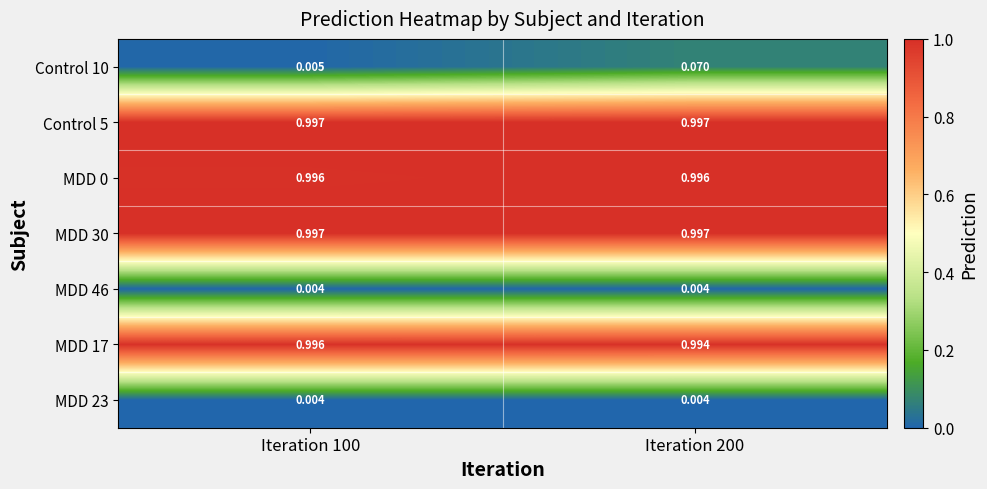

Count the number of data series in this chart.

7